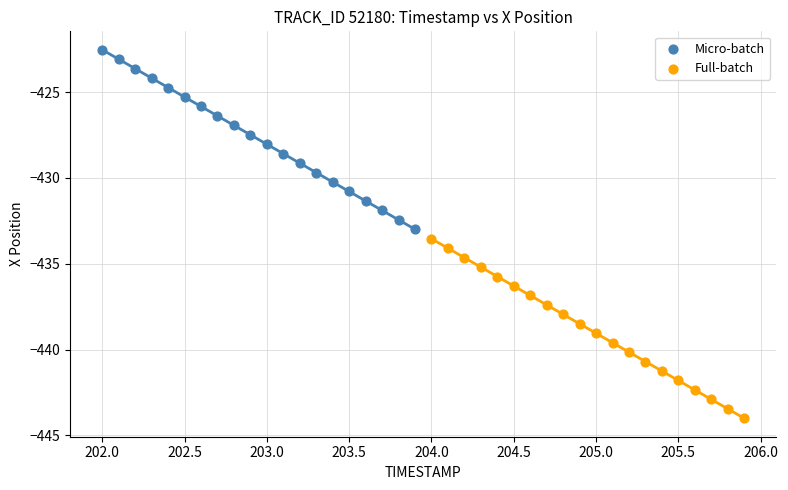

Which series has the largest Y range (max minus min)?

Full-batch